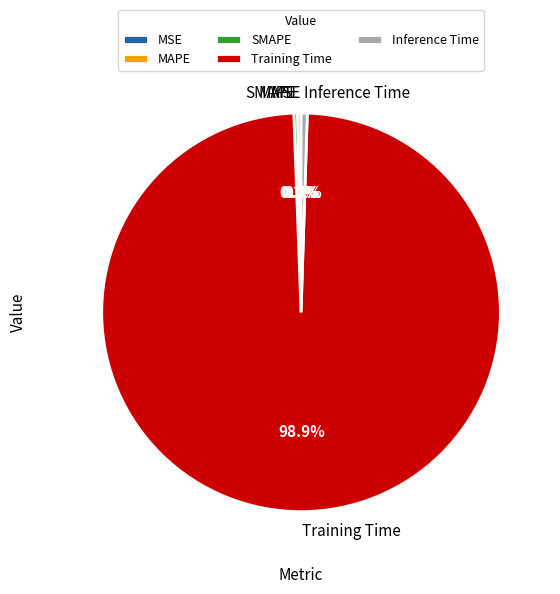

The Training Time slice represents 87% of the pie. True or false?

False